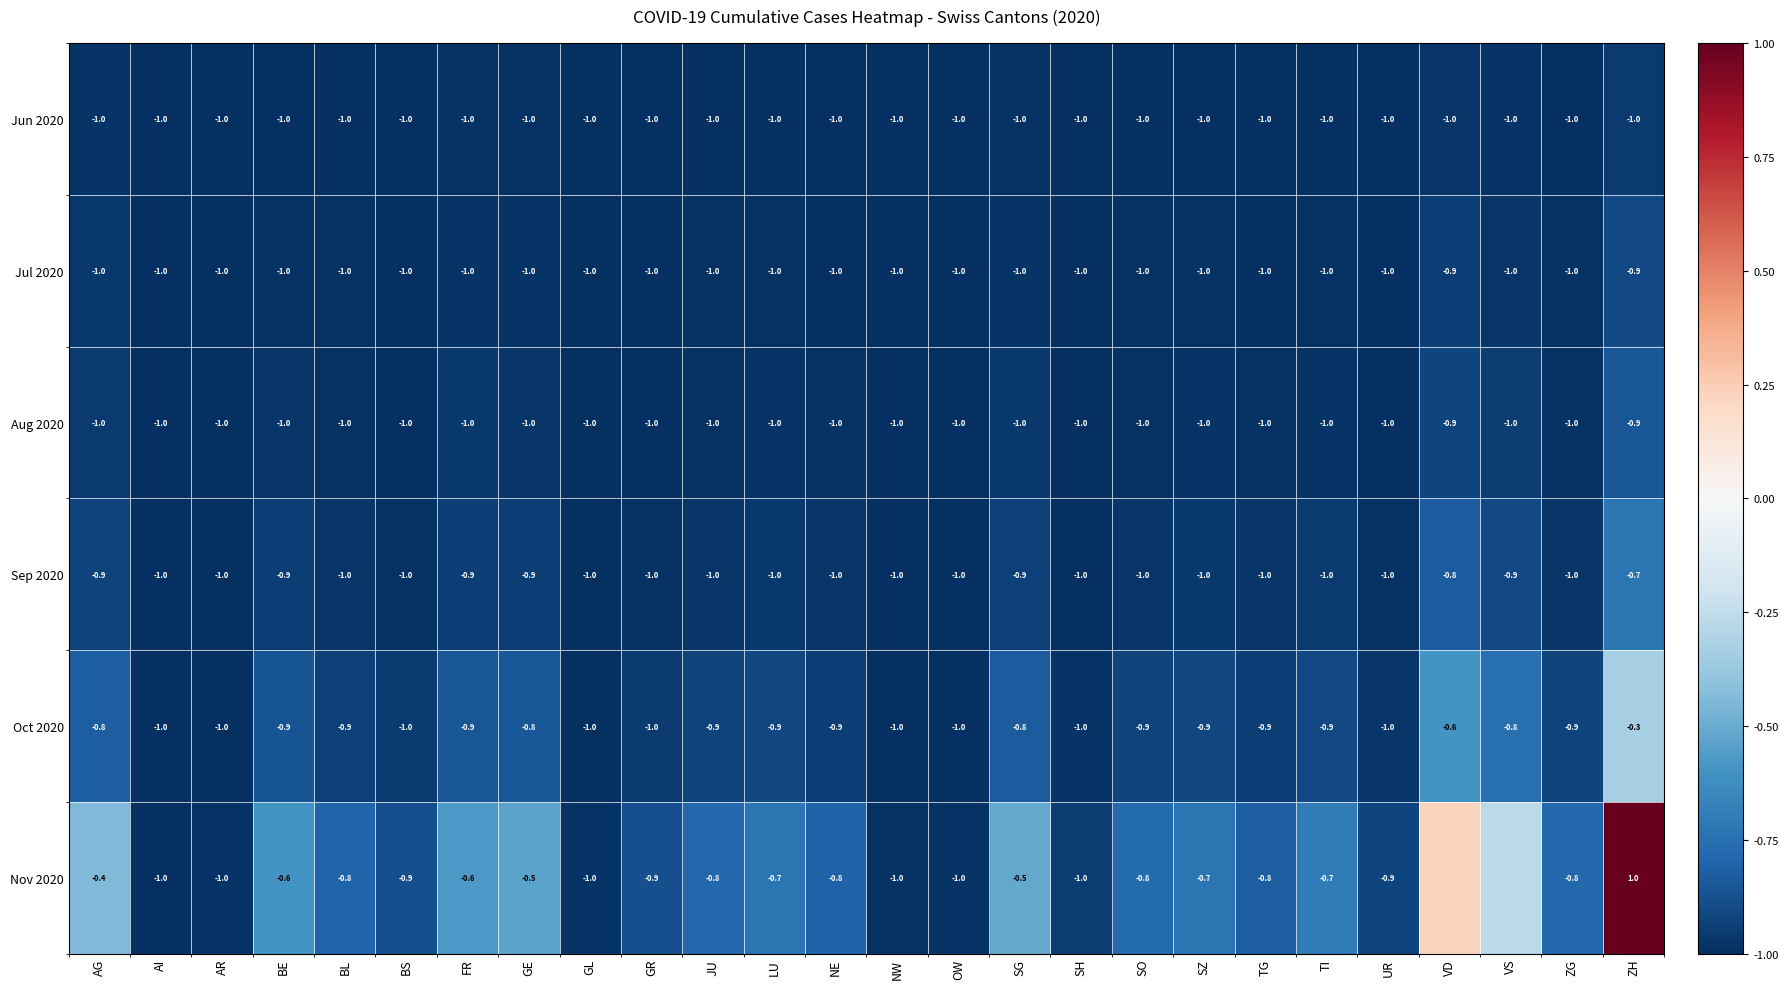

Is the value of Jun 2020 at FR greater than the value of Nov 2020 at GR?

No